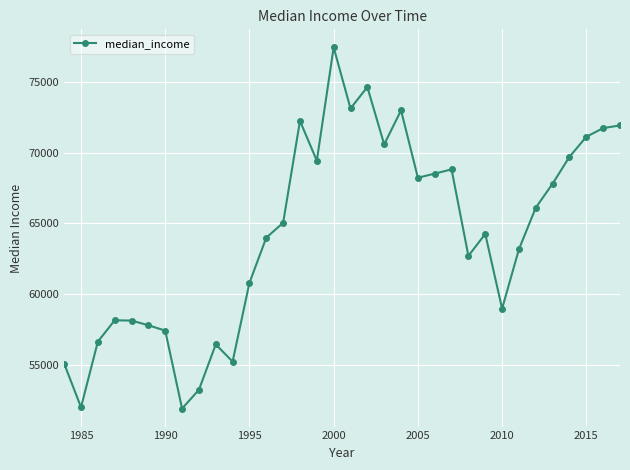

What is the smallest value displayed?

51886